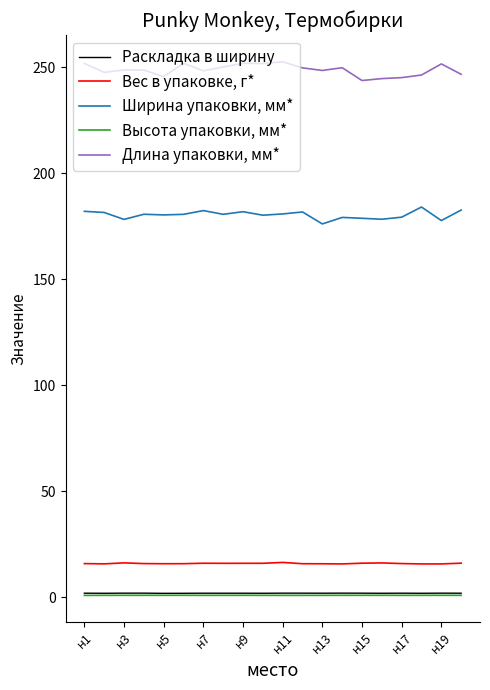

What is the greatest value displayed?

252.5